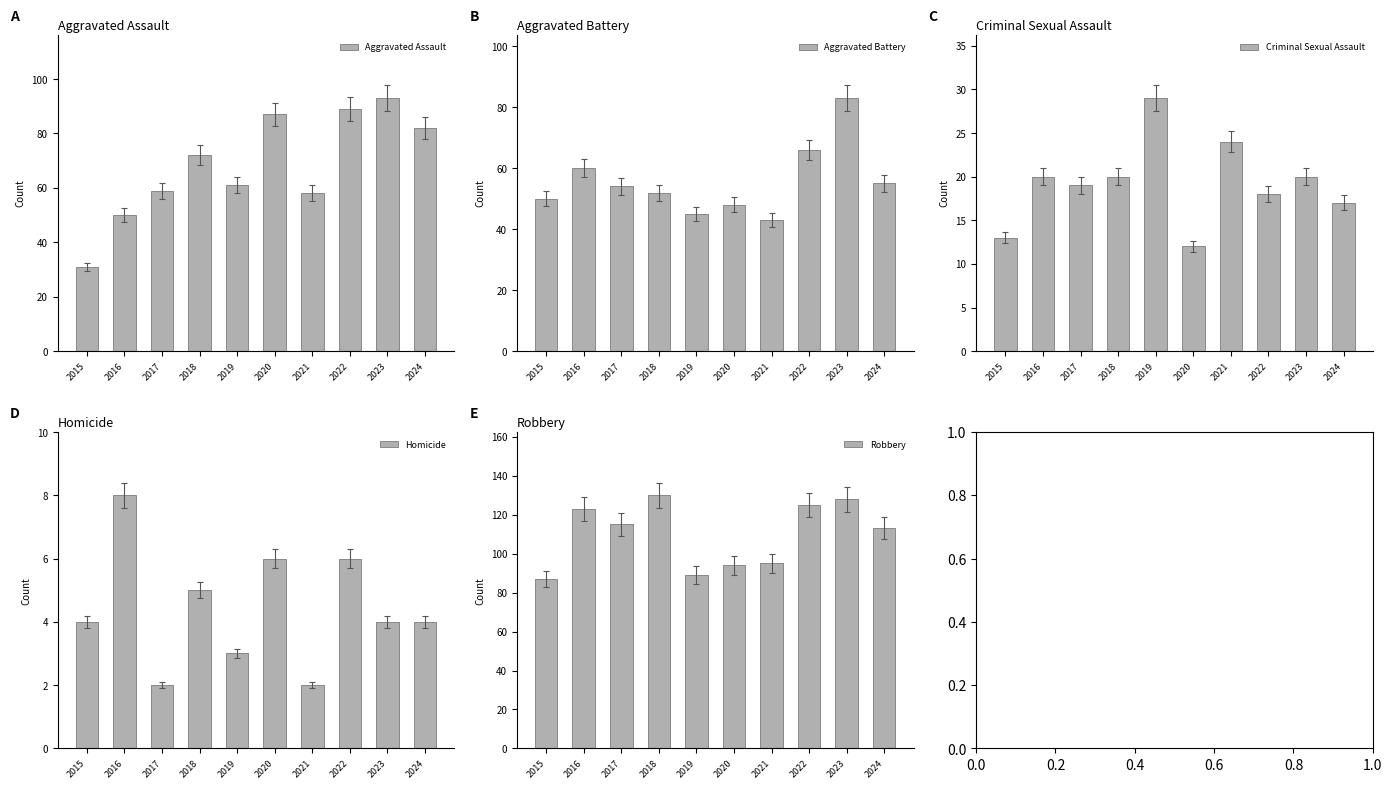

What is the value of the Robbery bar at the 8th from the left?

125